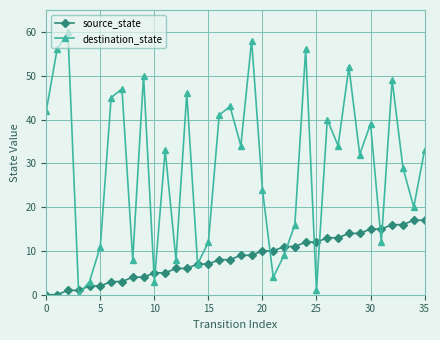

Rank the series by their maximum value, from lowest to highest.

source_state, destination_state